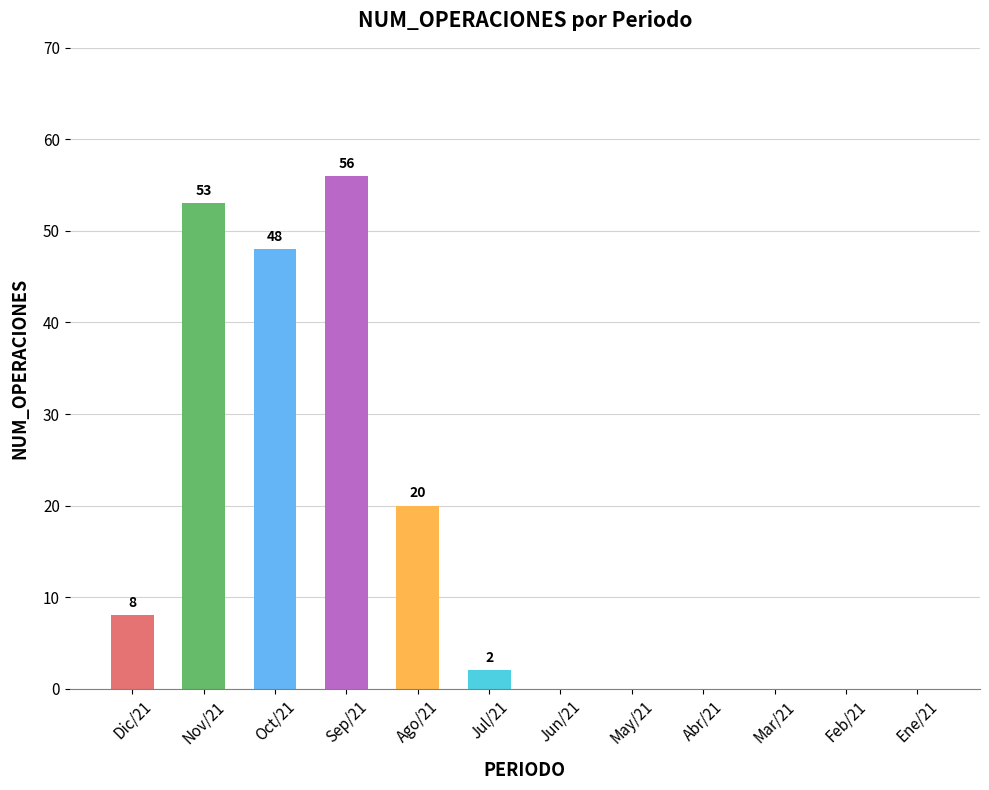

Reading left to right, list all the values displayed in this chart.

Dic/21=8	Nov/21=53	Oct/21=48	Sep/21=56	Ago/21=20	Jul/21=2	Jun/21=0	May/21=0	Abr/21=0	Mar/21=0	Feb/21=0	Ene/21=0